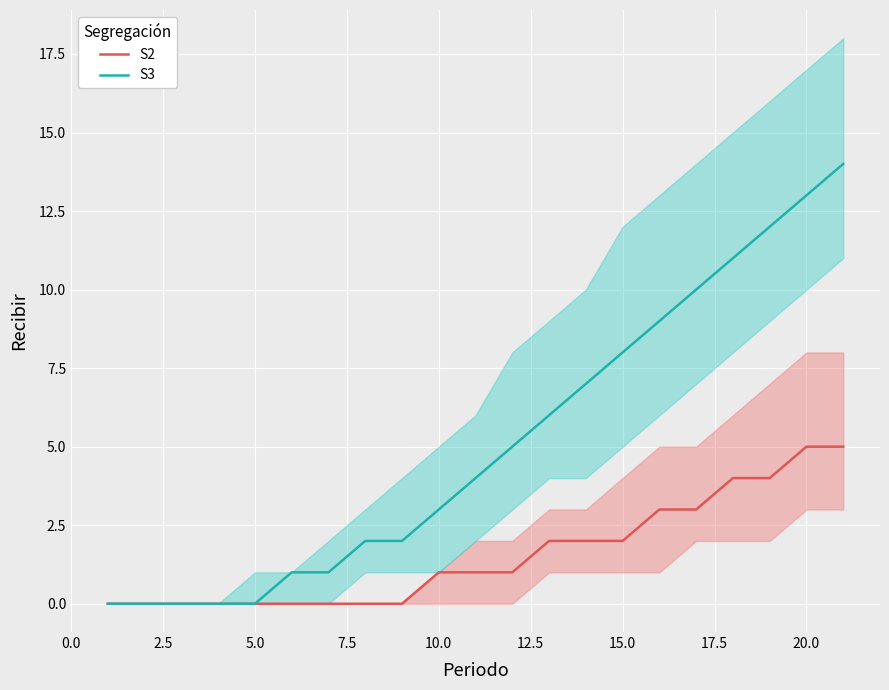

Rank the series by their average value, from highest to lowest.

S3, S2